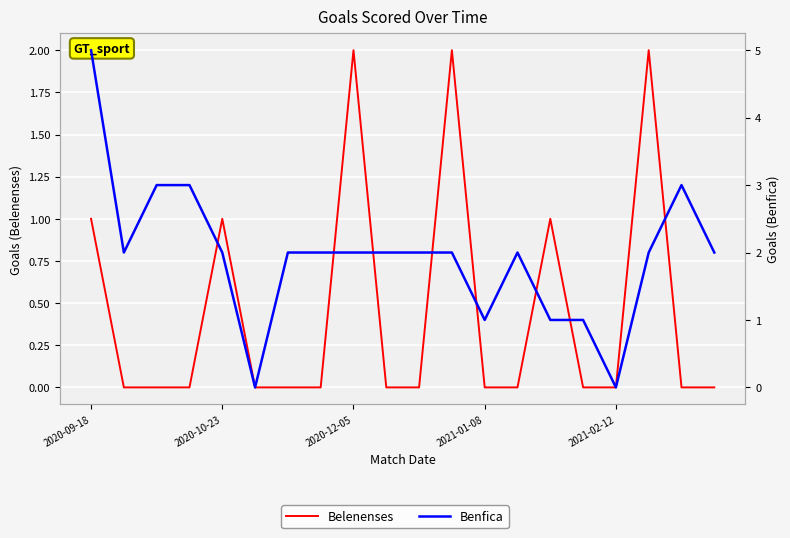

At which label is Belenenses closest to 1?

2020-09-18